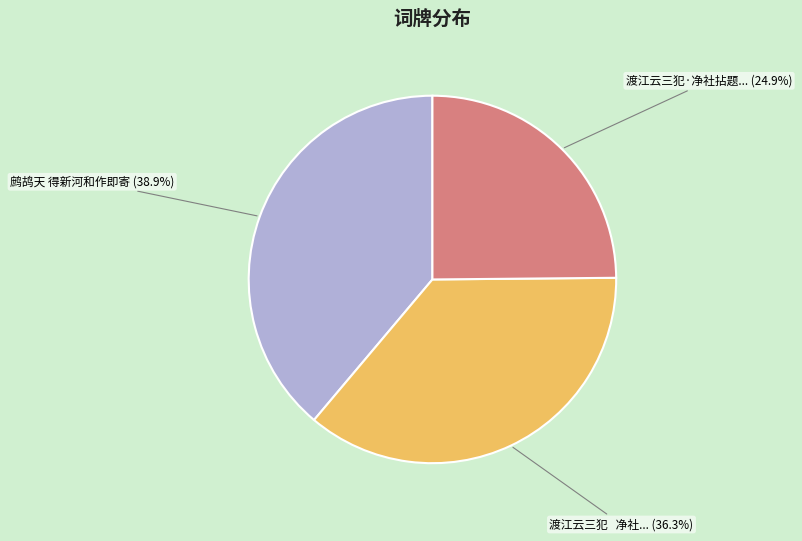

Is there a majority slice in this chart?

No